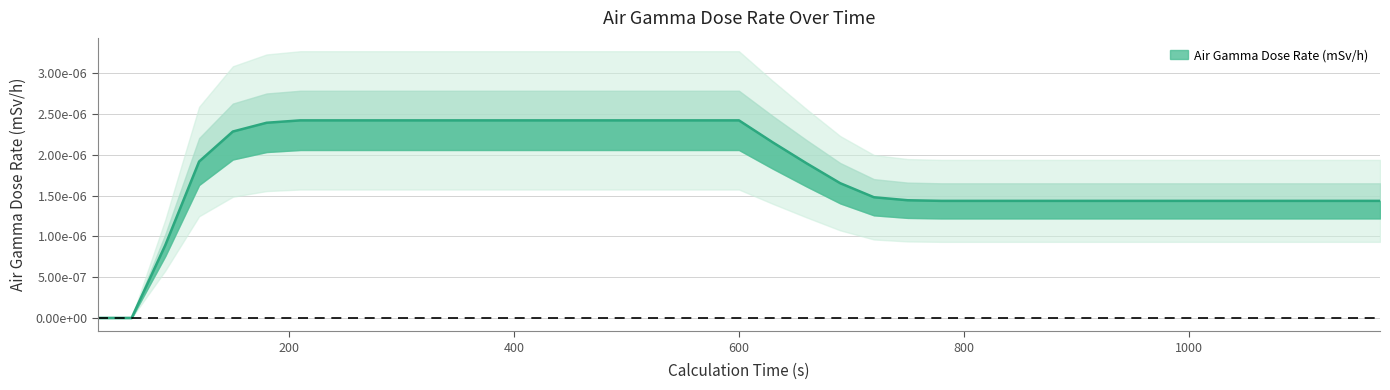

Which category has the highest value across all series?

210